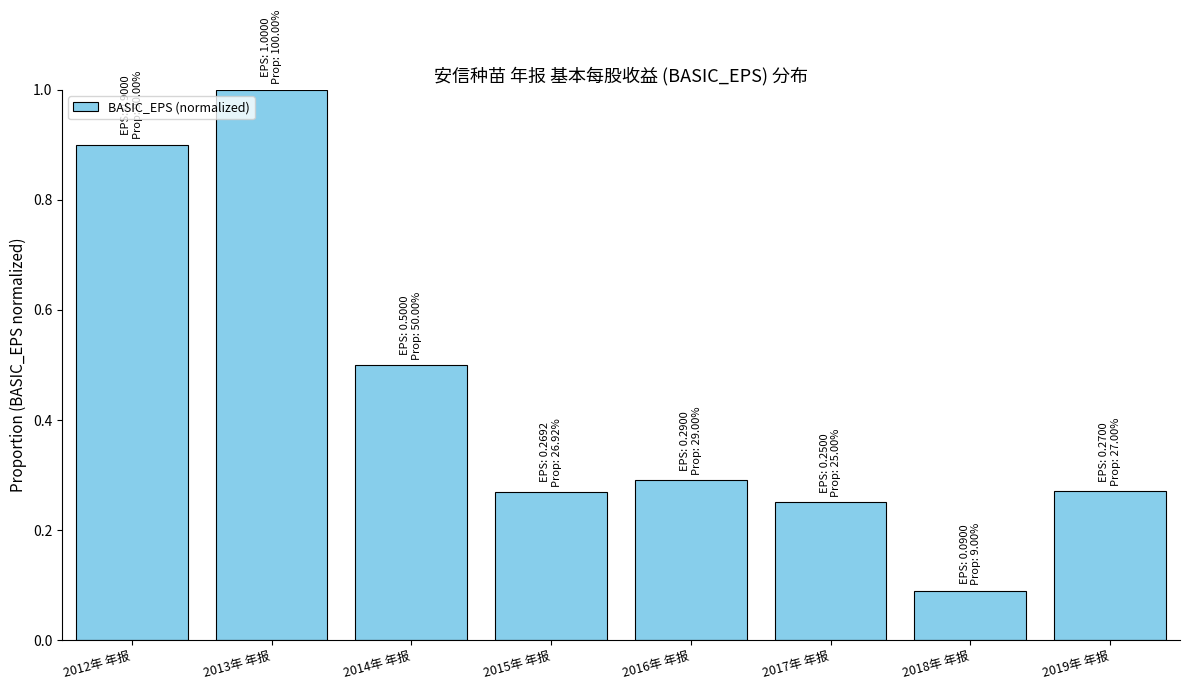

Does the chart contain stacked bars?

No